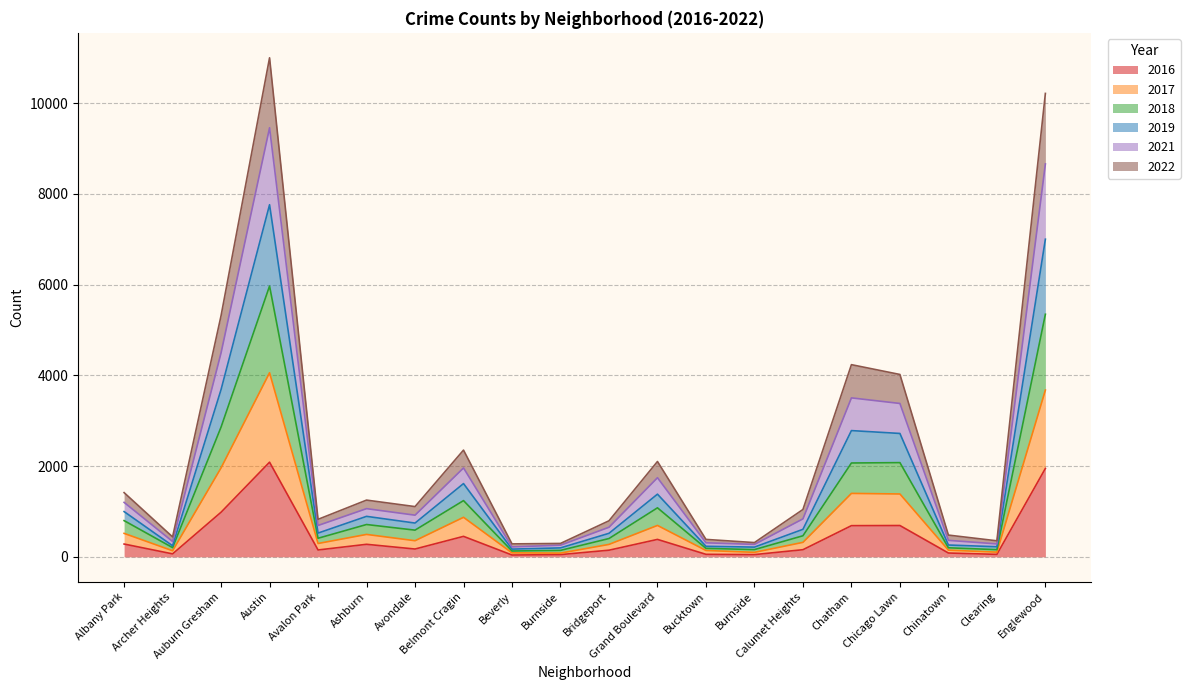

True or false: 2017 and 2021 intersect in this chart.

False